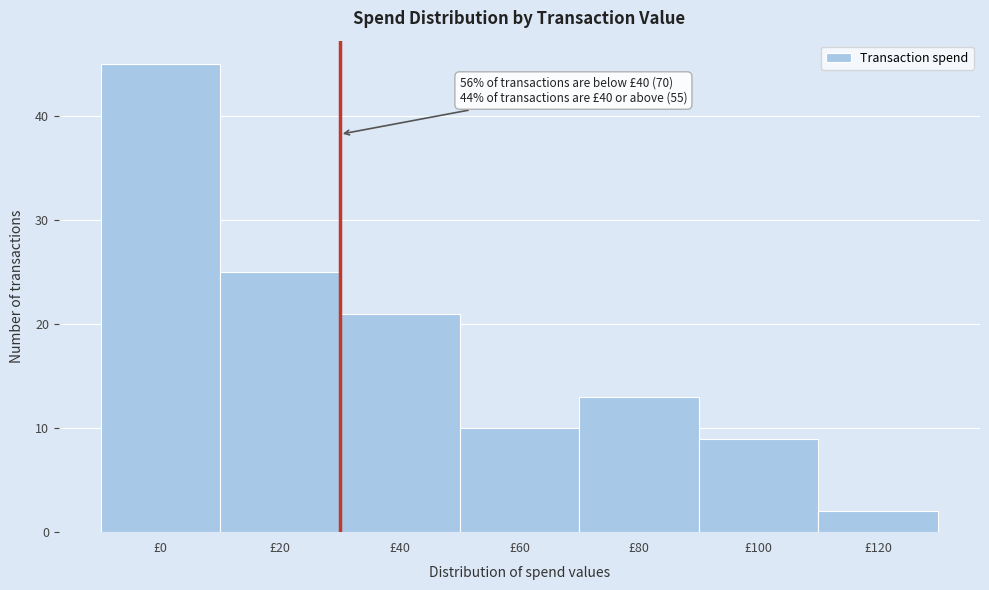

Reading left to right, extract all data points from this chart.

£0=45	£20=25	£40=21	£60=10	£80=13	£100=9	£120=2